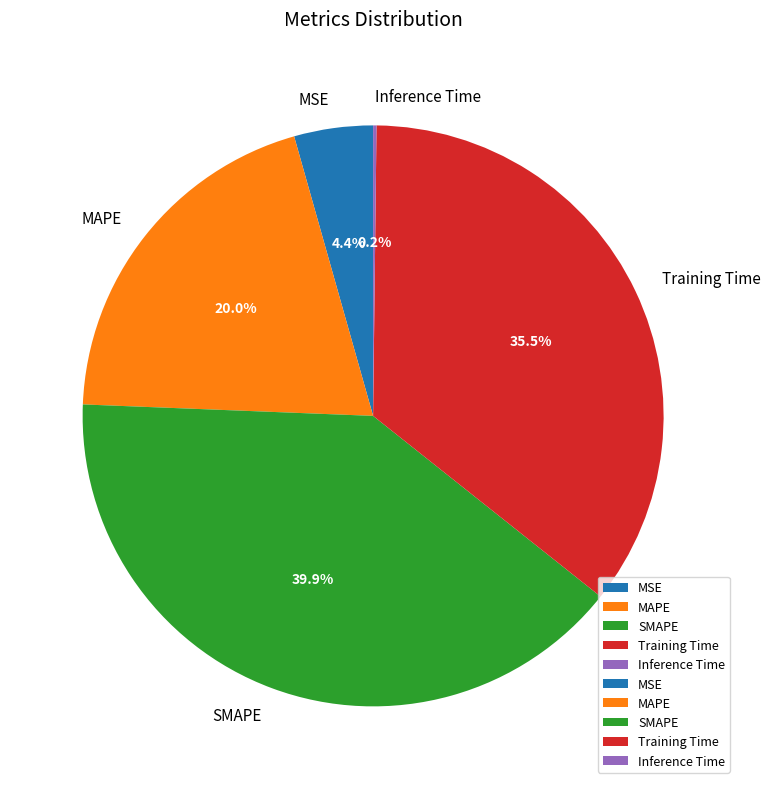

Is there any slice that represents more than half of the pie?

No